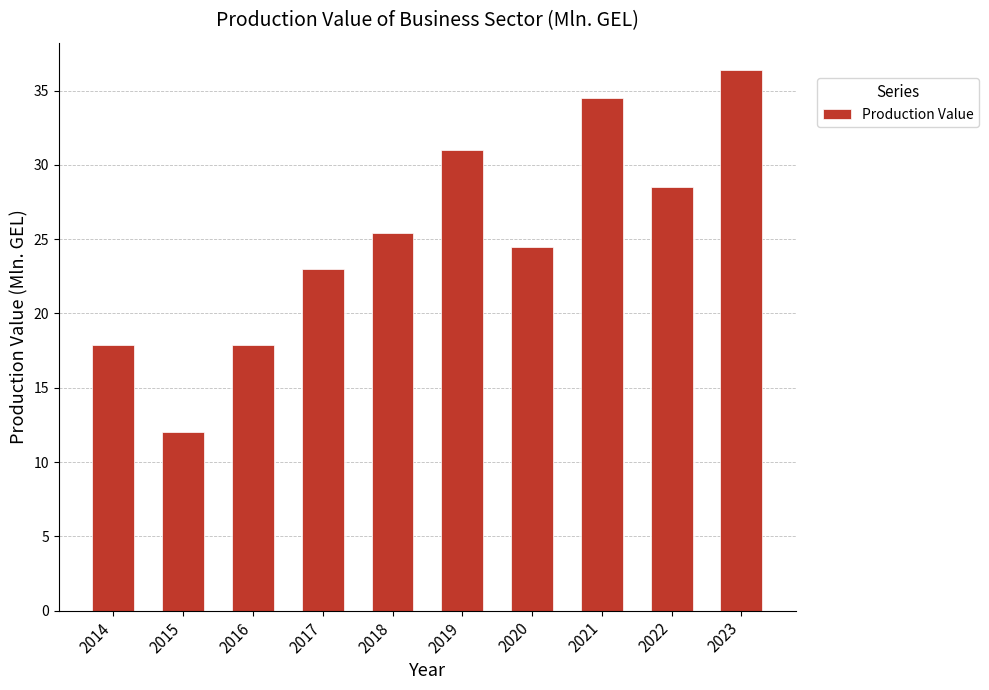

What is the sum of the values at 2015 and 2023?

48.4